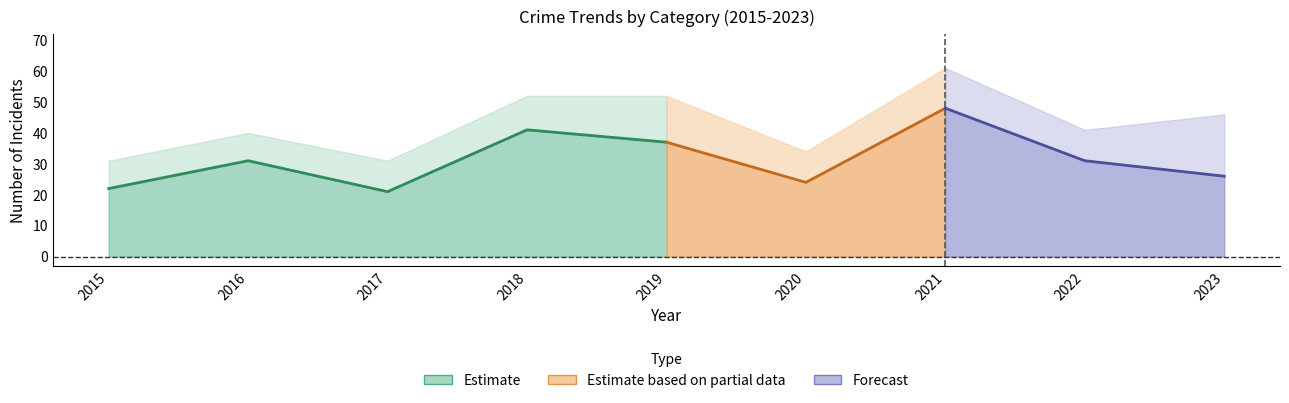

True or false: Total has more than 2 points higher than both neighbors.

False